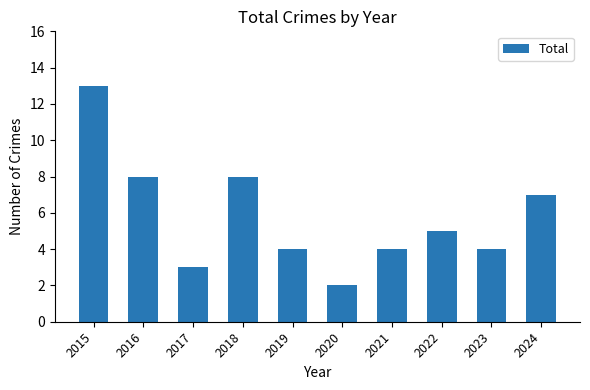

The chart shows a value of 4 at 2023. True or false?

True